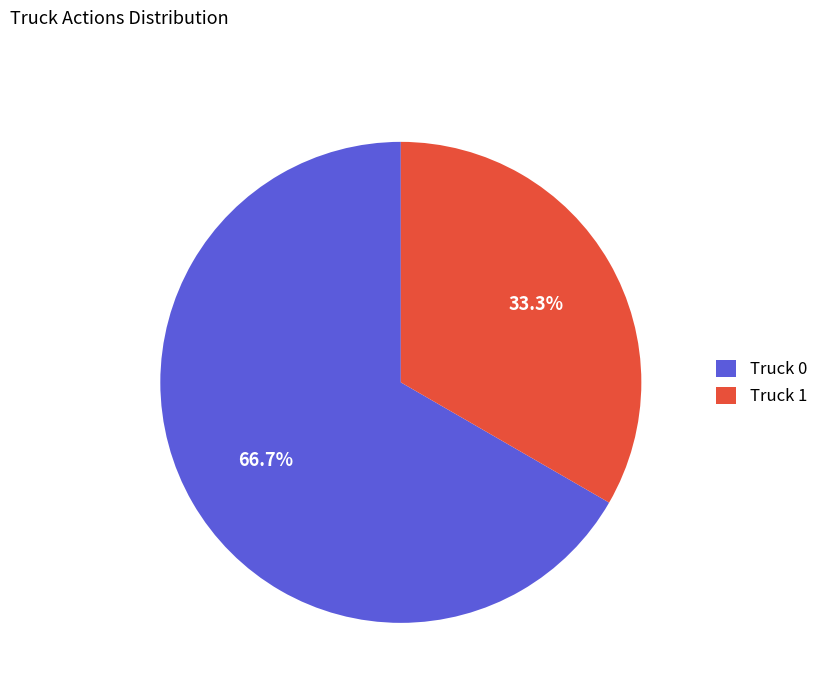

Which category accounts for the majority?

Truck 0